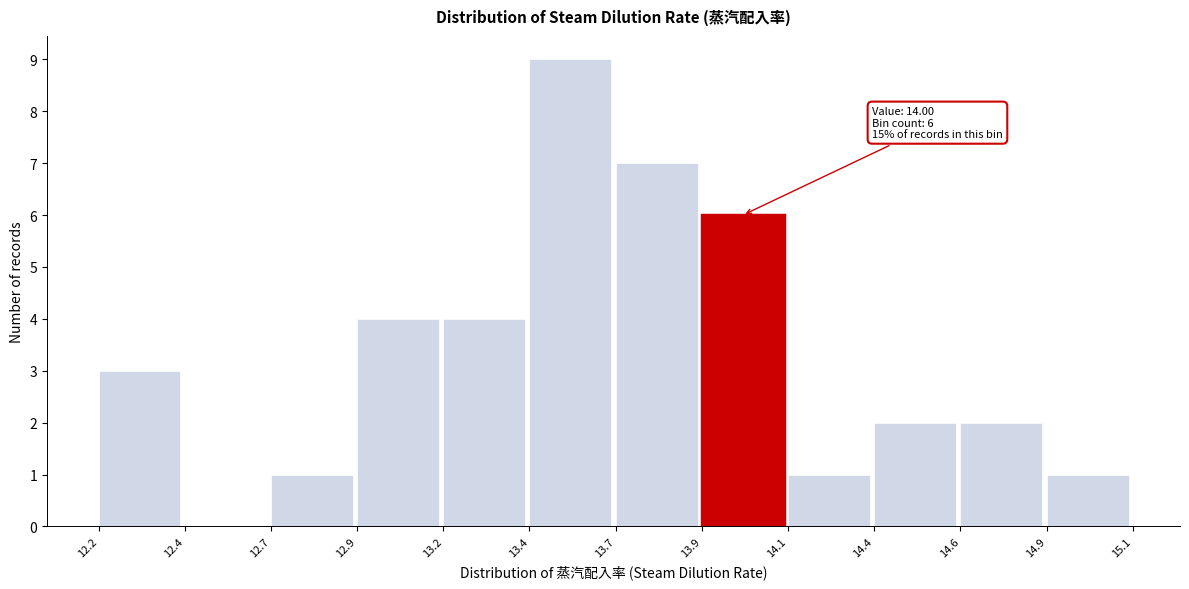

Reading left to right, list all the values displayed in this chart.

12.2=3	12.4=0	12.7=1	12.9=4	13.2=4	13.4=9	13.7=7	13.9=6	14.1=1	14.4=2	14.6=2	14.9=1